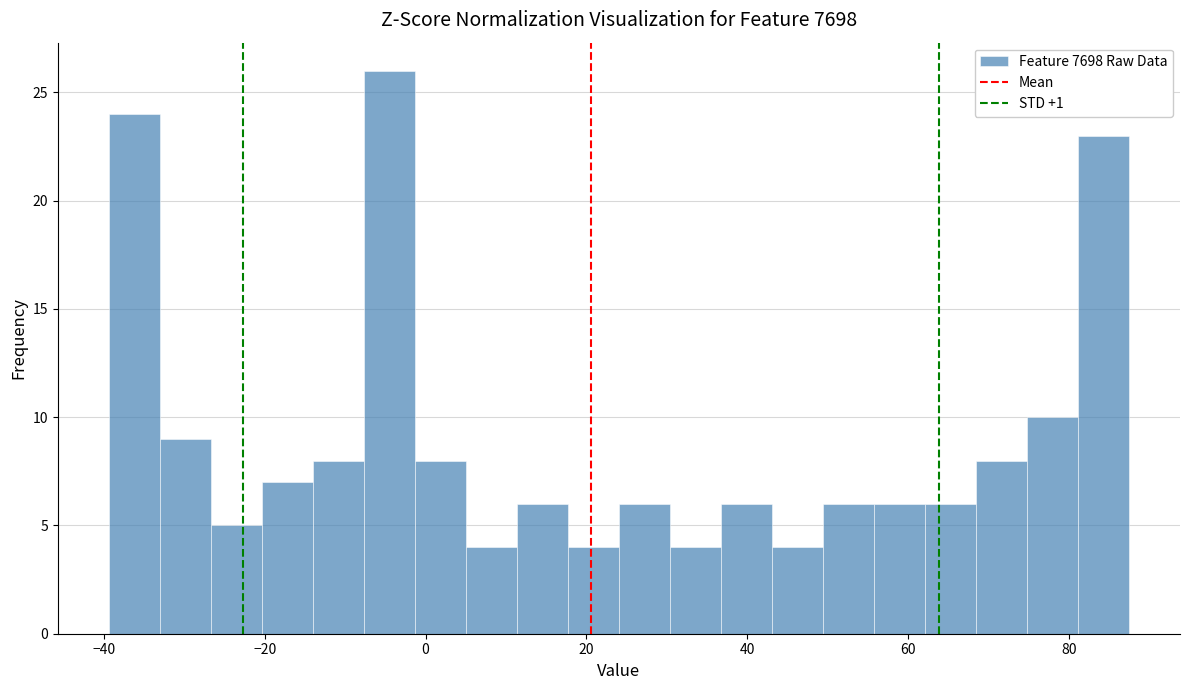

Around what value on the x-axis is the tallest bar? Give the approximate position of its centre, as read against the axis.

-4